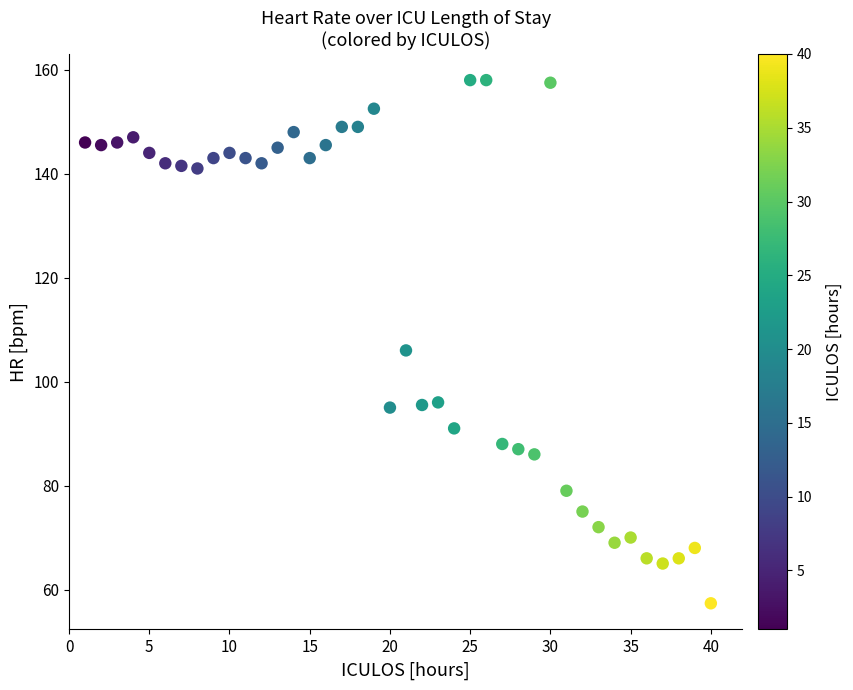

What is the range of X values (max minus min)?

39.0